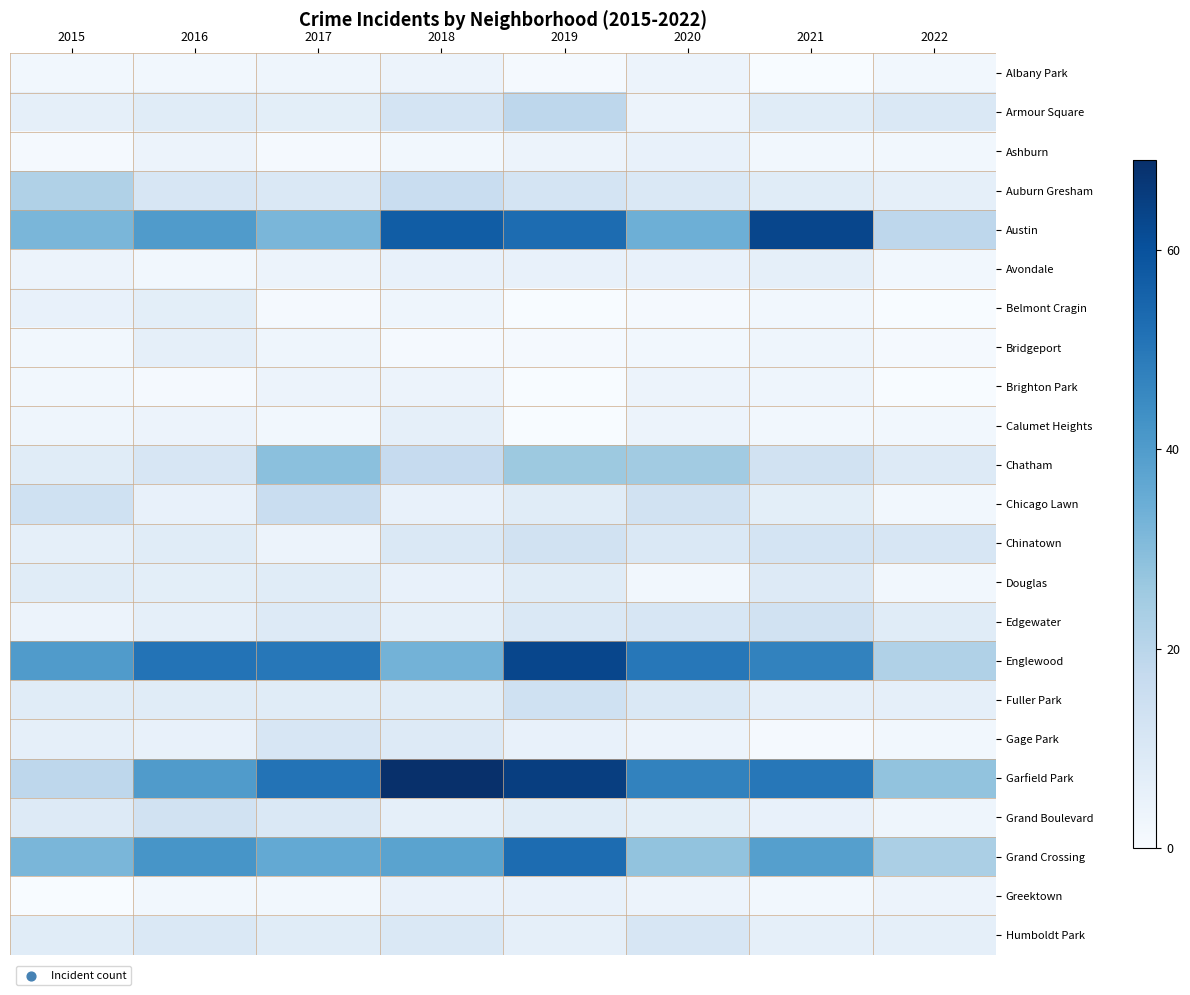

What is the maximum value shown in the chart?

69